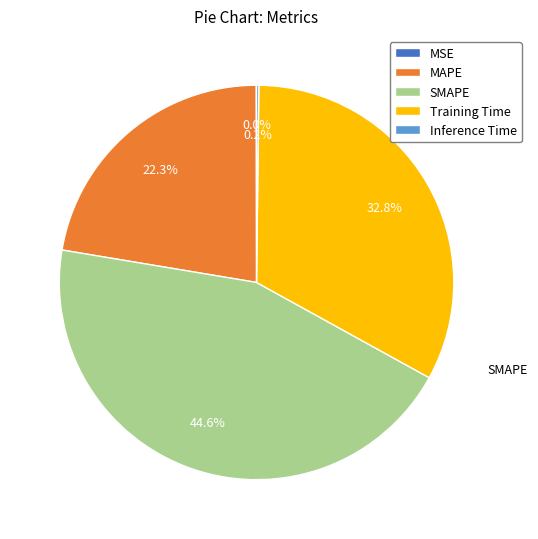

What is the largest slice in the pie chart?

SMAPE